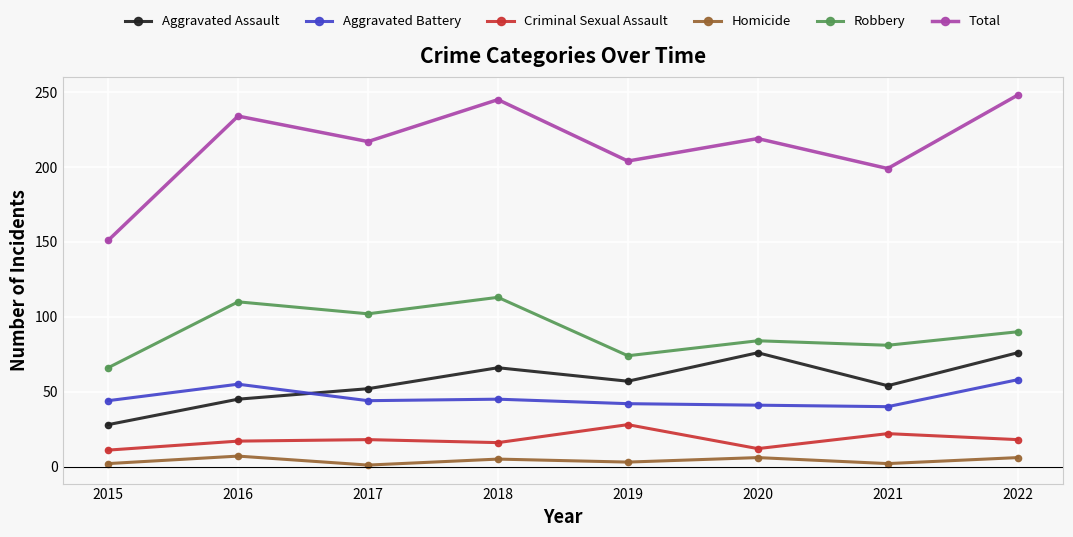

True or false: Homicide and Total cross at least once.

False